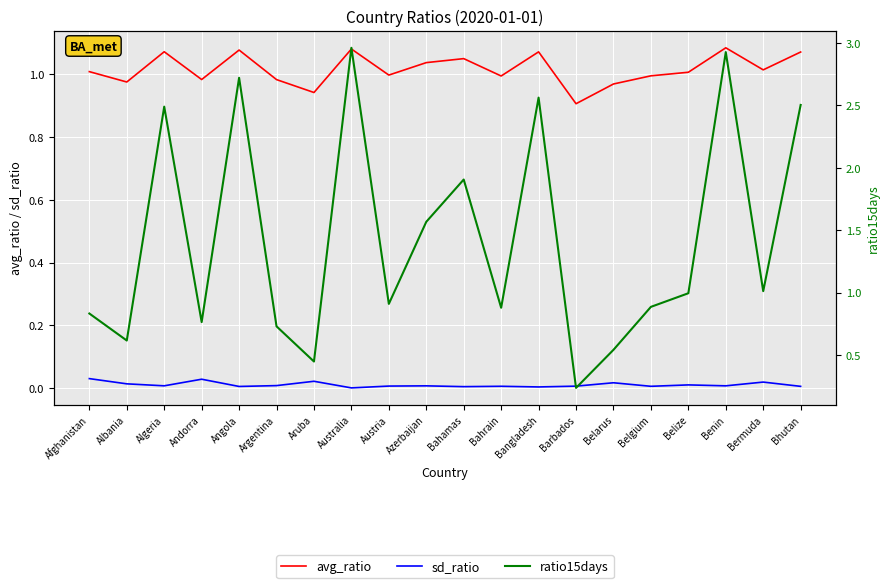

Which series changed the most between Australia and Belgium?

ratio15days